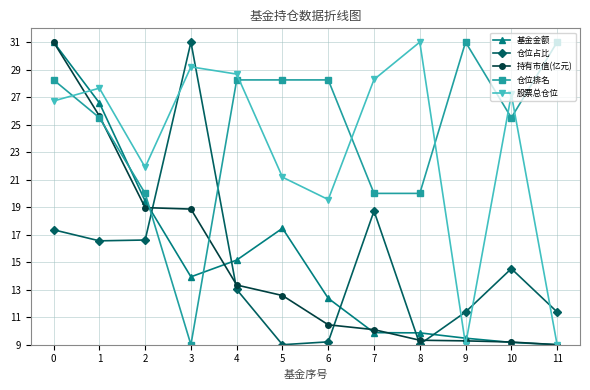

Which series changed the most between 10 and 11?

股票总仓位